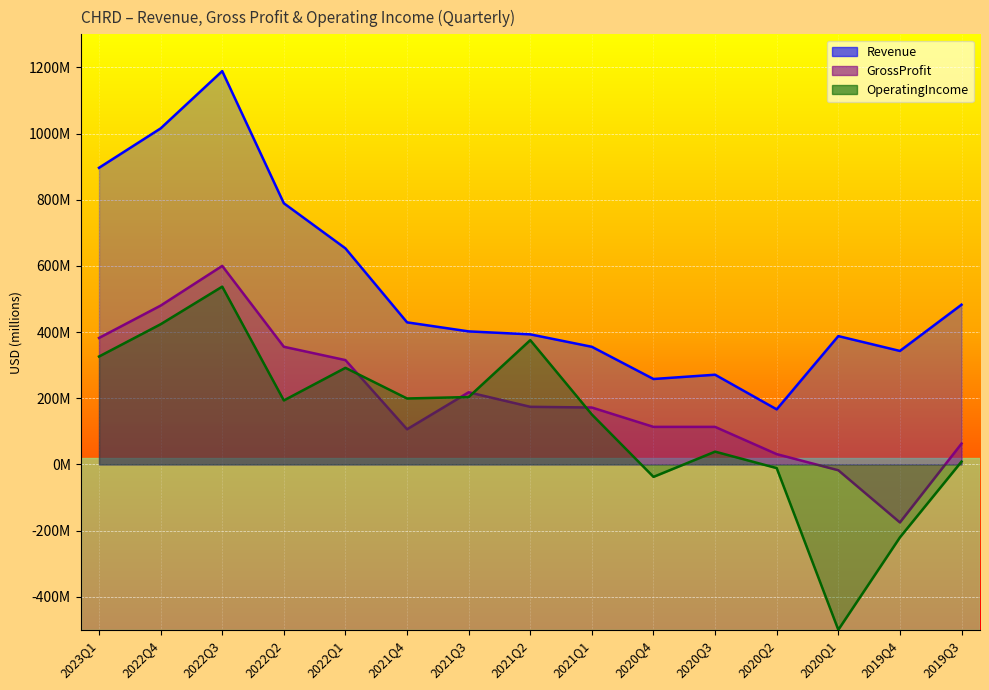

What is the difference between the maximum and second lowest values in the GrossProfit series?

617734000